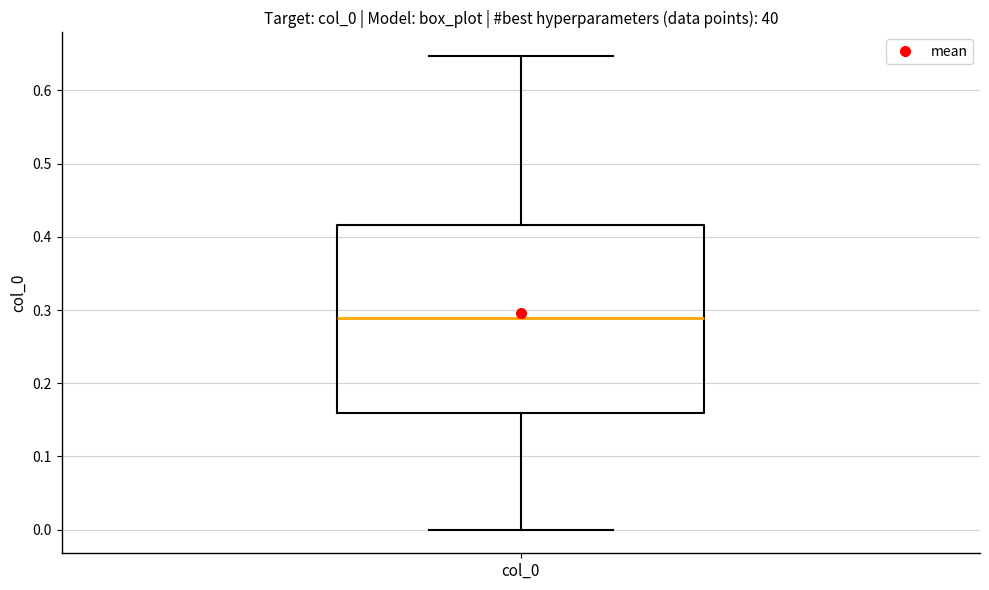

Where does the upper whisker of the box for col_0 end on the y-axis? The values are not printed on the chart, so give them approximately, as read against the axis.

0.65